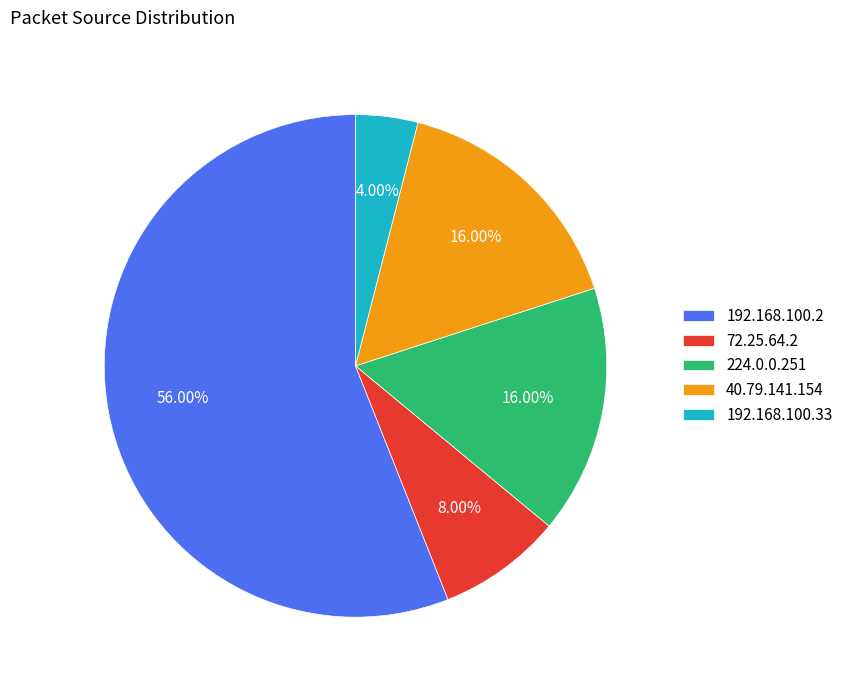

Combined, do 192.168.100.2 and 40.79.141.154 account for over 50%?

Yes